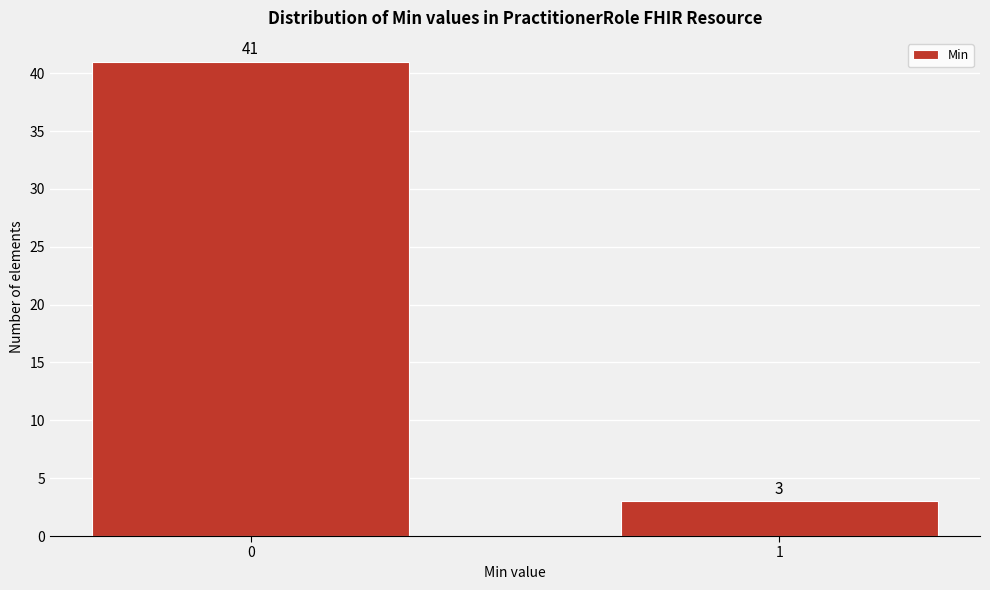

Reading left to right, list all the values displayed in this chart.

41	3